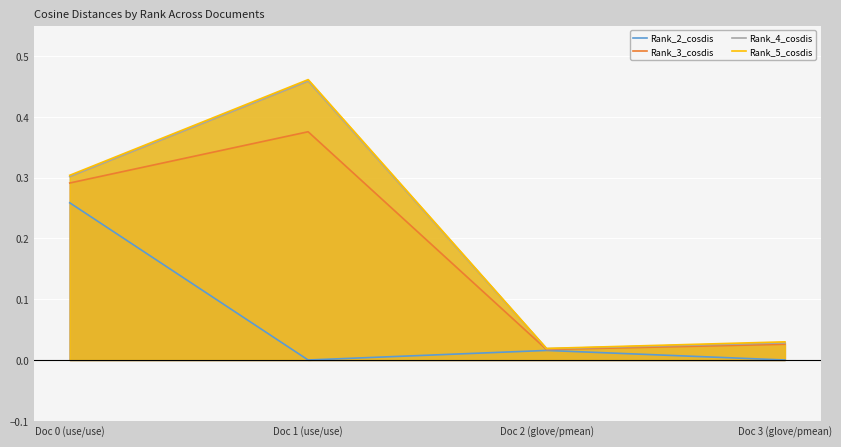

The value of Rank_3_cosdis at Doc 1 (use/use) is 0.4. True or false?

True